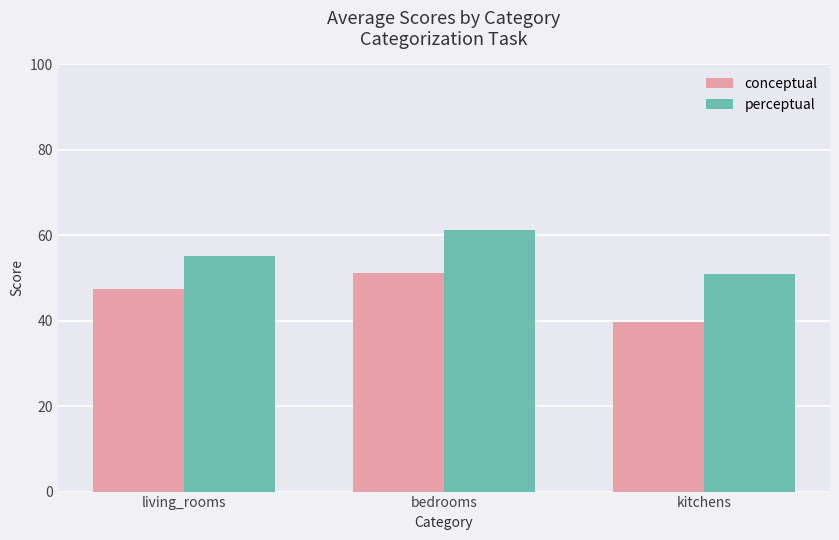

Is it true that perceptual equals 37.6 at living_rooms?

False